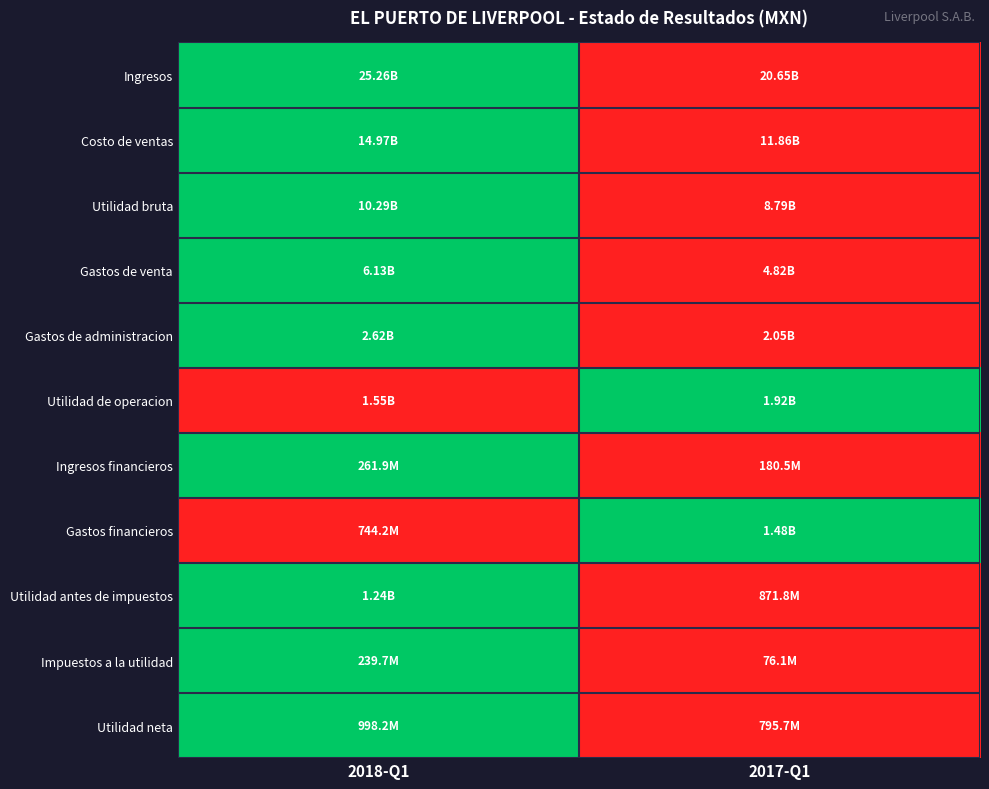

What is the maximum value shown in the chart?

1